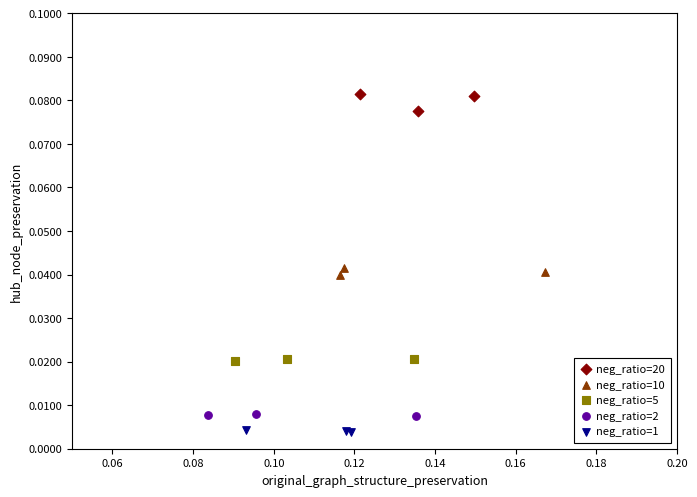

Which series reaches the maximum Y coordinate?

neg_ratio=20